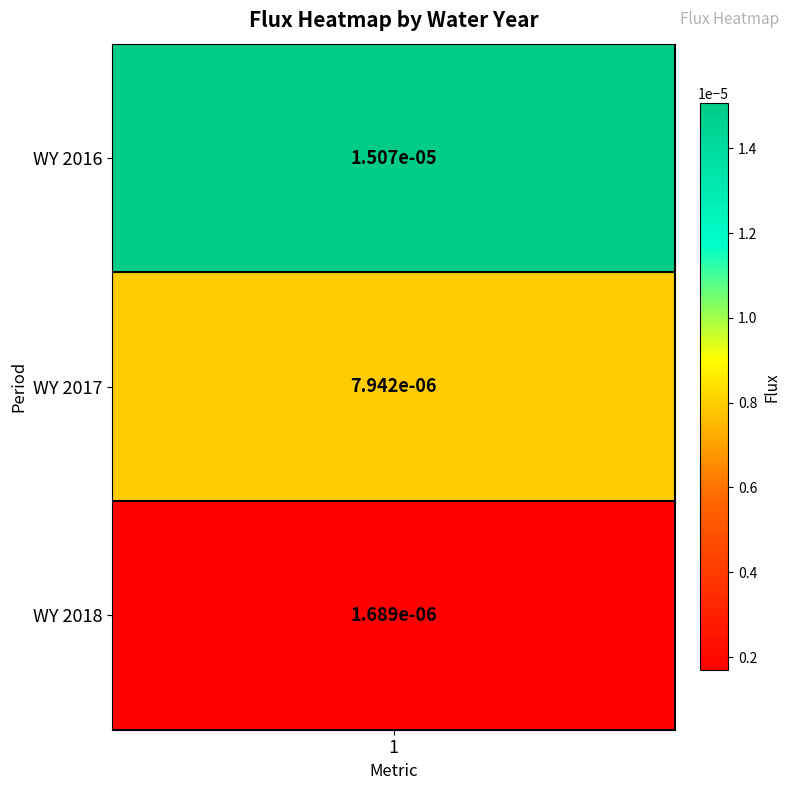

The value at 0 is 0.0. True or false?

True